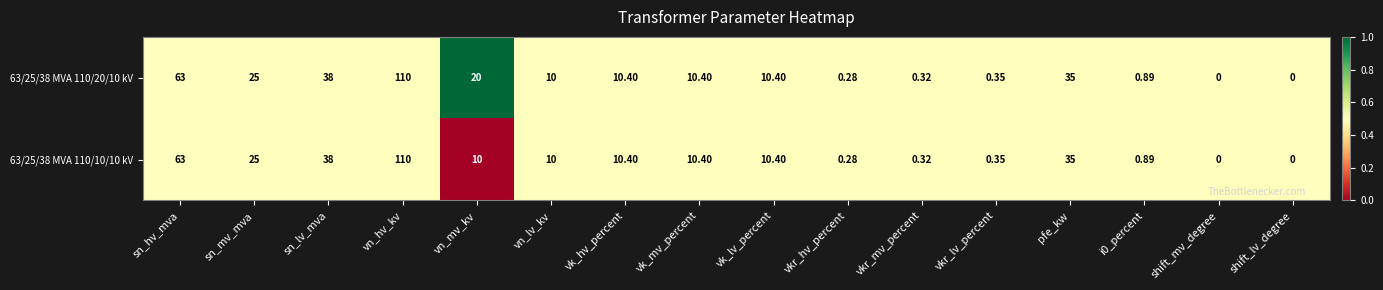

Rank the series by their average value, from highest to lowest.

63/25/38 MVA 110/20/10 kV, 63/25/38 MVA 110/10/10 kV